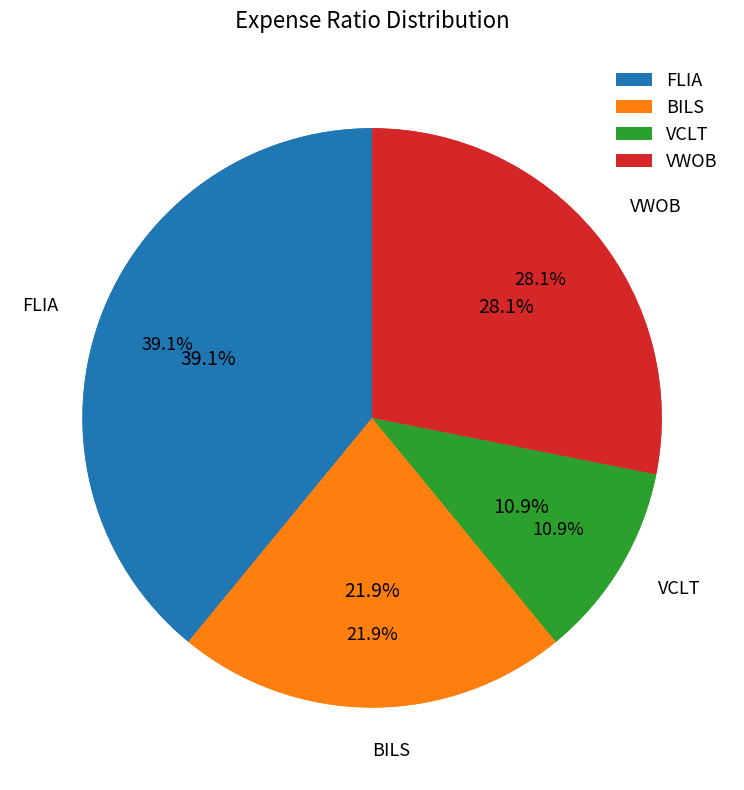

Rank the categories by value from lowest to highest.

VCLT, BILS, VWOB, FLIA